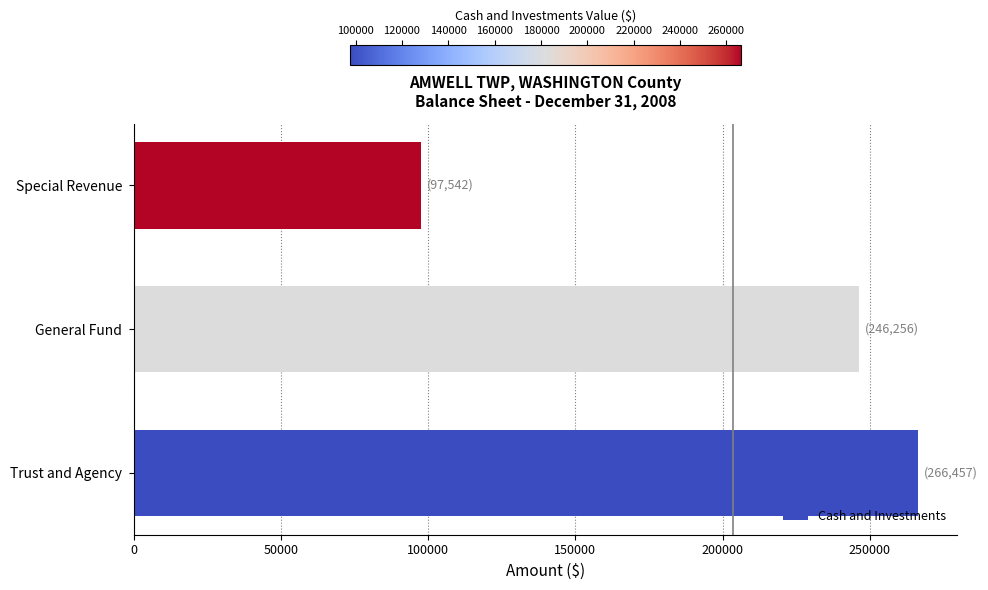

Reading top to bottom, what are all the values shown in this chart?

97542	246256	266457